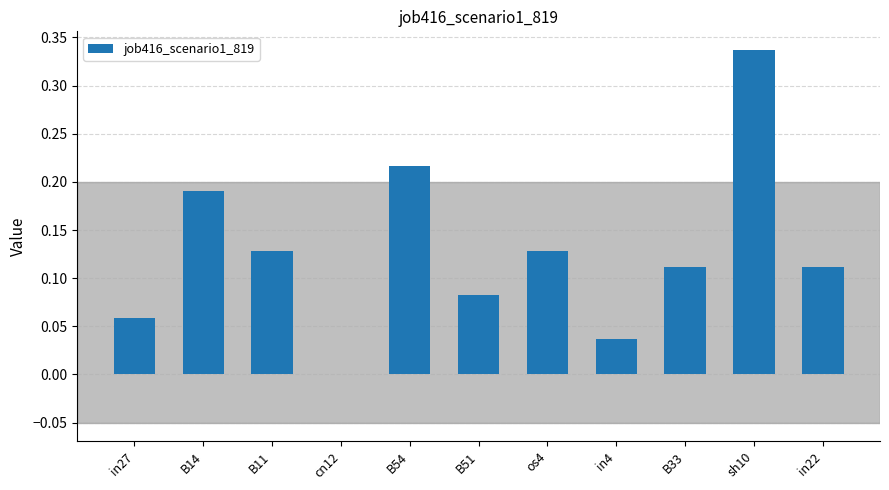

True or false: the data shows 0.2 at B33.

False